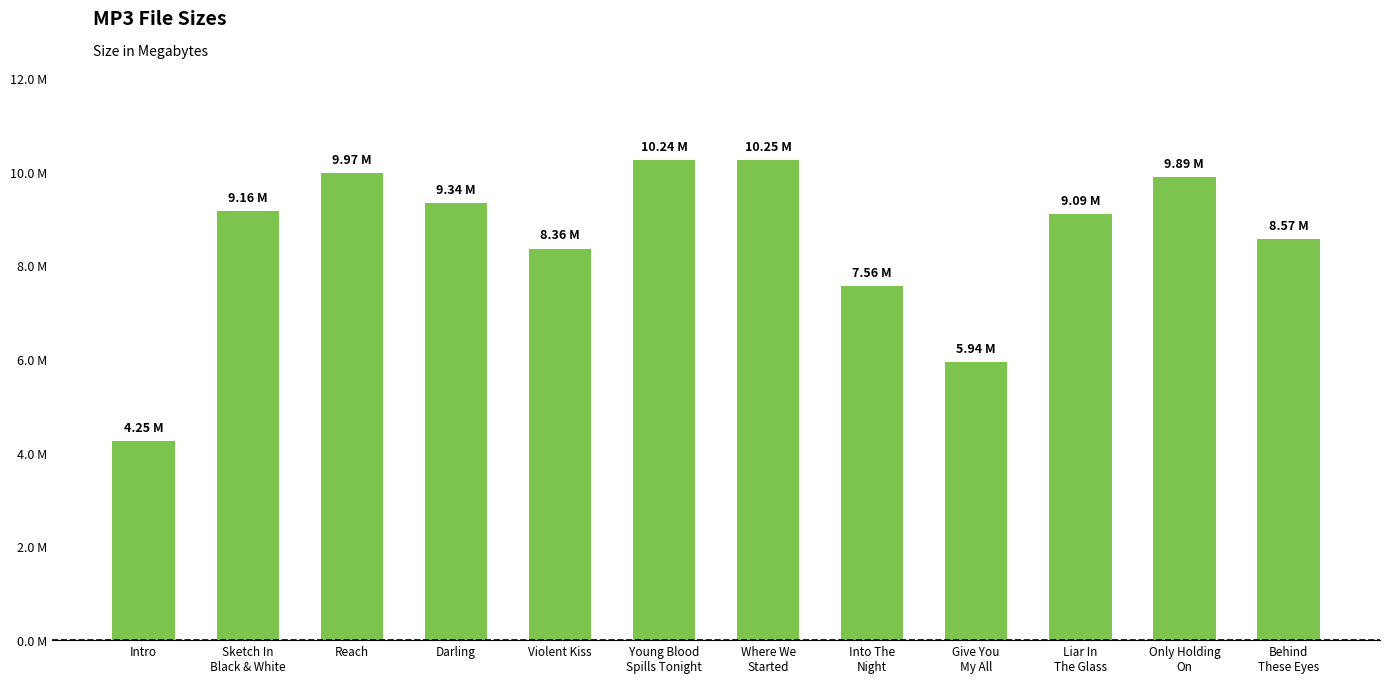

Where does the data first go above 9?

Sketch In
Black & White